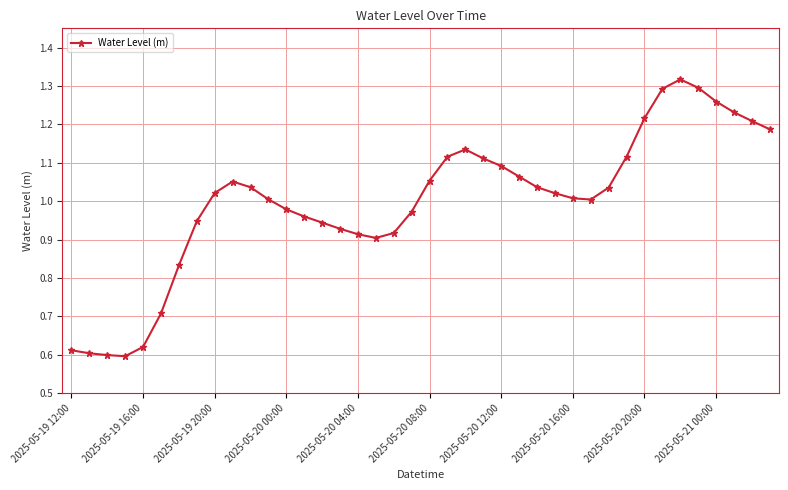

True or false: the data has more than 2 interior local peaks.

True